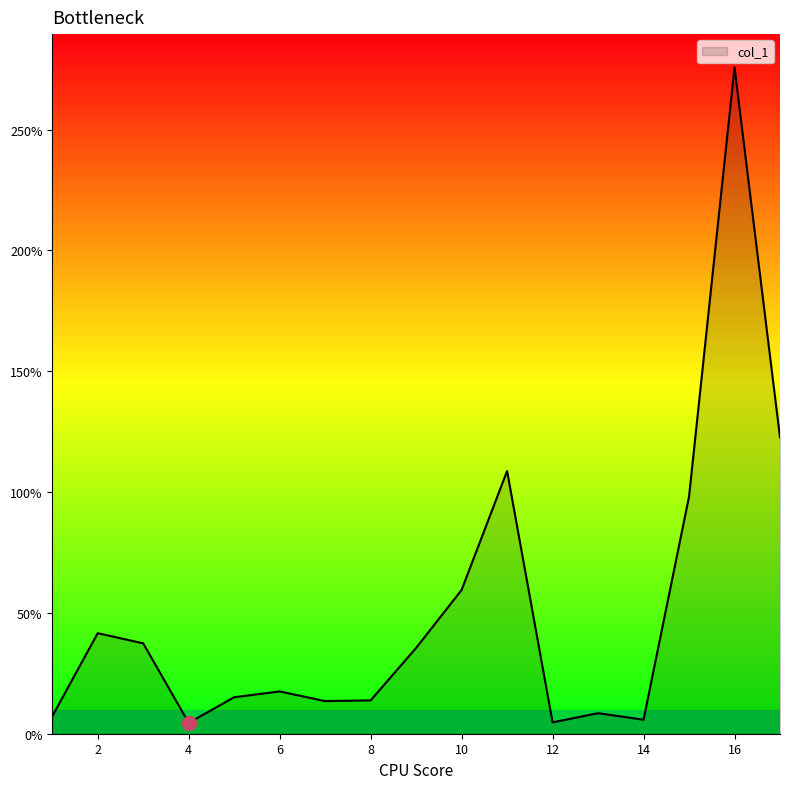

Does the chart display data point markers on the line(s)?

No